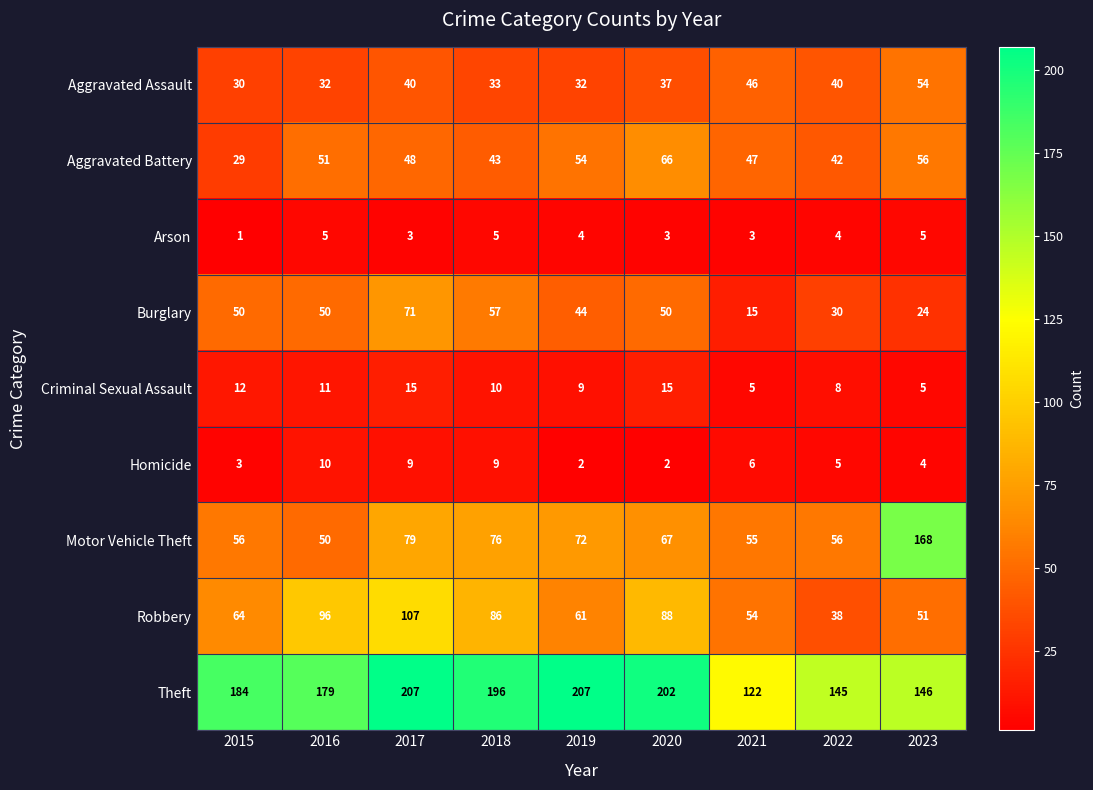

What is the average value of the Theft series?

176